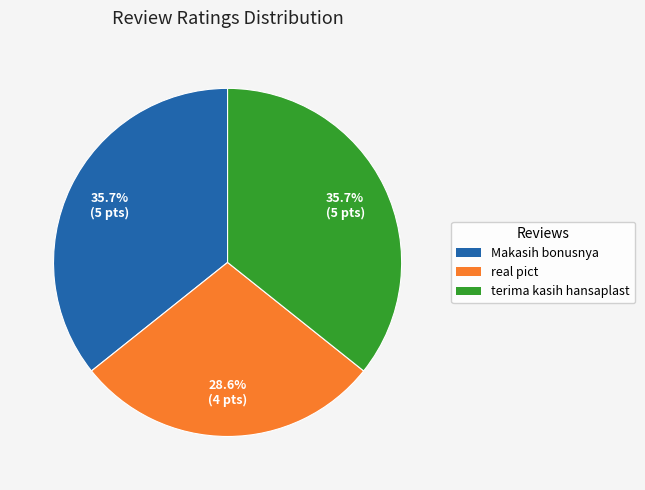

Is there a majority slice in this chart?

No